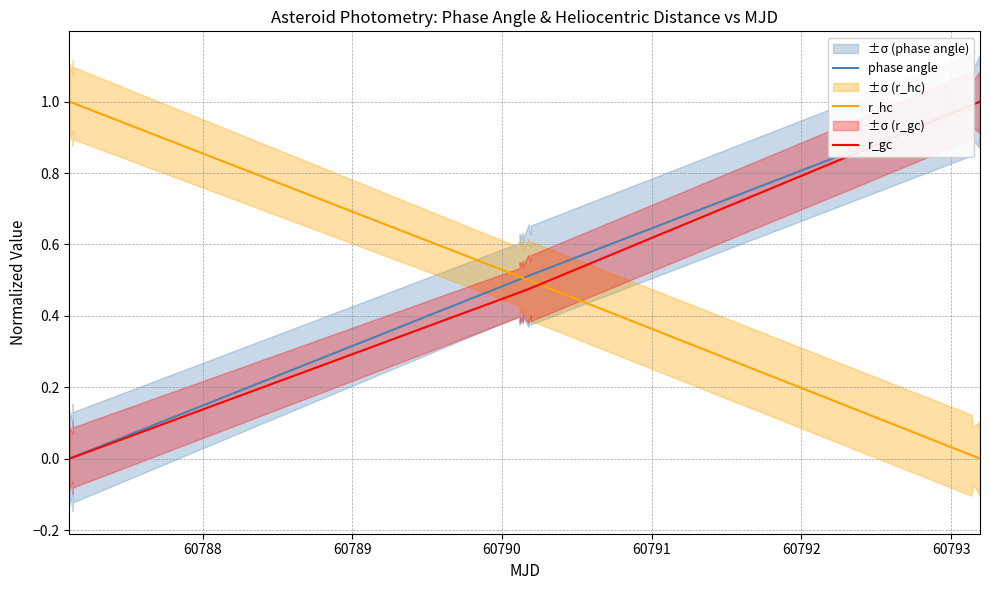

How many data points does each series have?

40